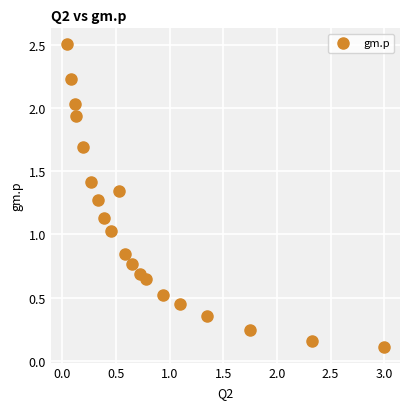

What is the range of X values (max minus min)?

3.0